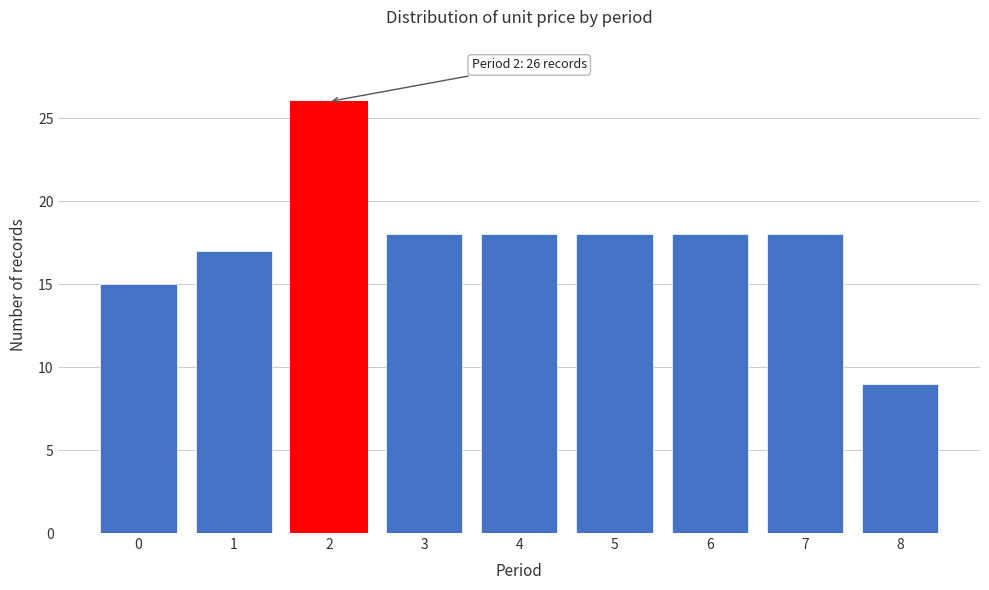

Reading right to left, list all the values displayed in this chart.

9	18	18	18	18	18	26	17	15